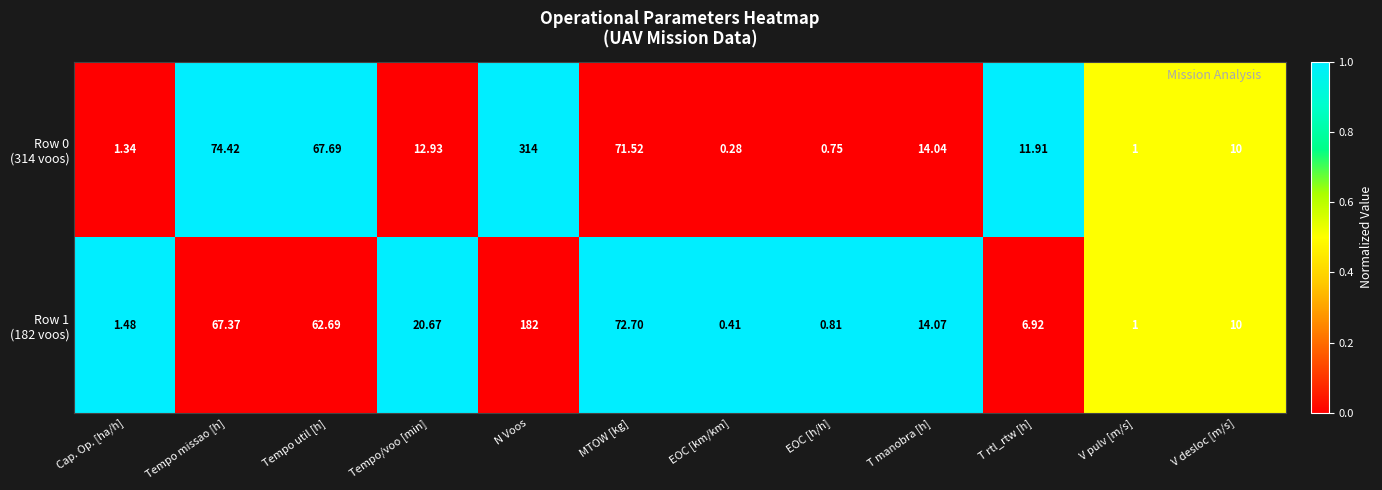

How many categories are shown in the chart?

12